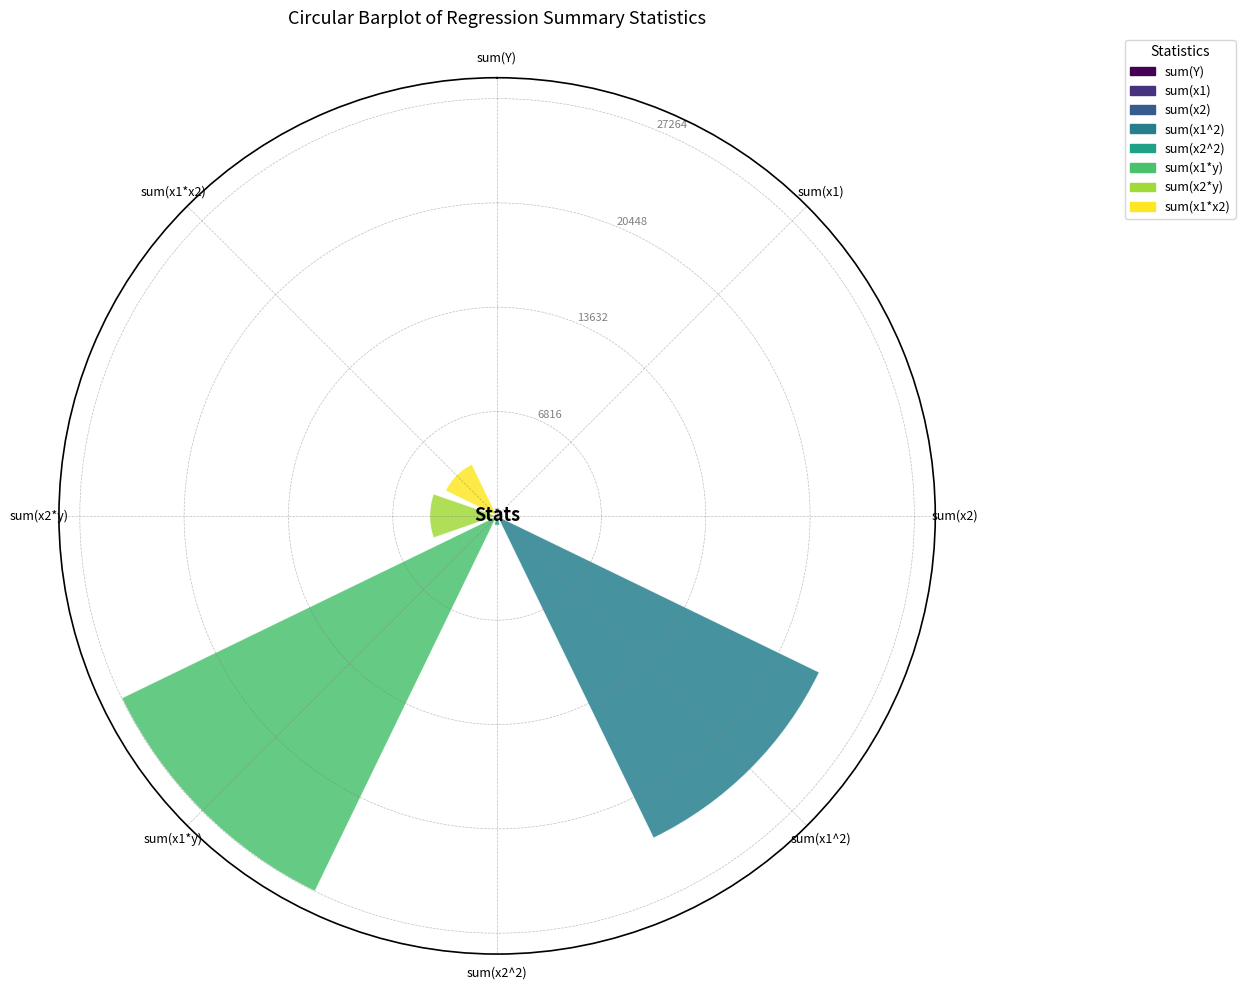

What is the sum of all values?

60454